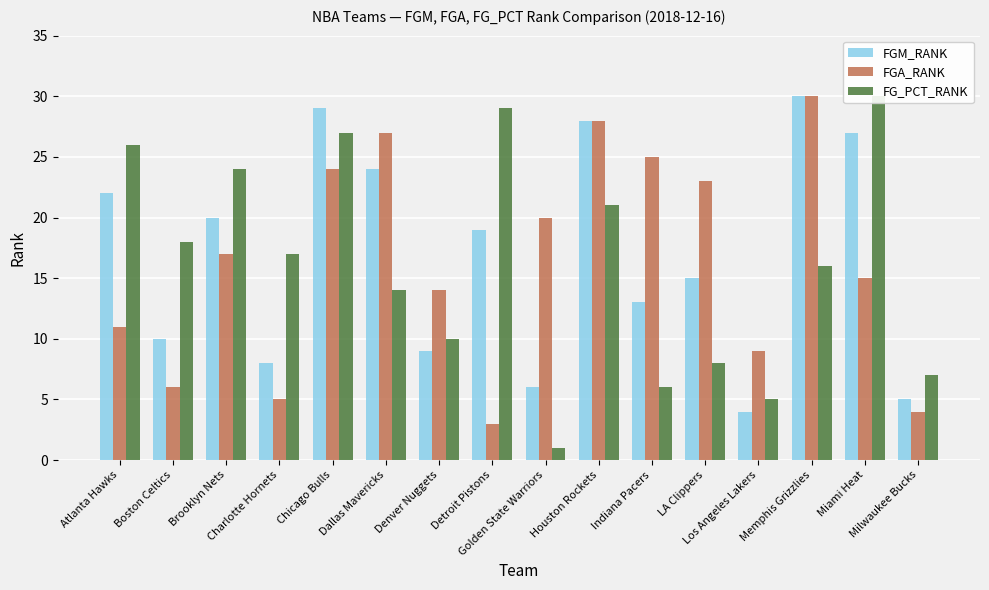

How many values in the FGM_RANK series exceed 19?

7